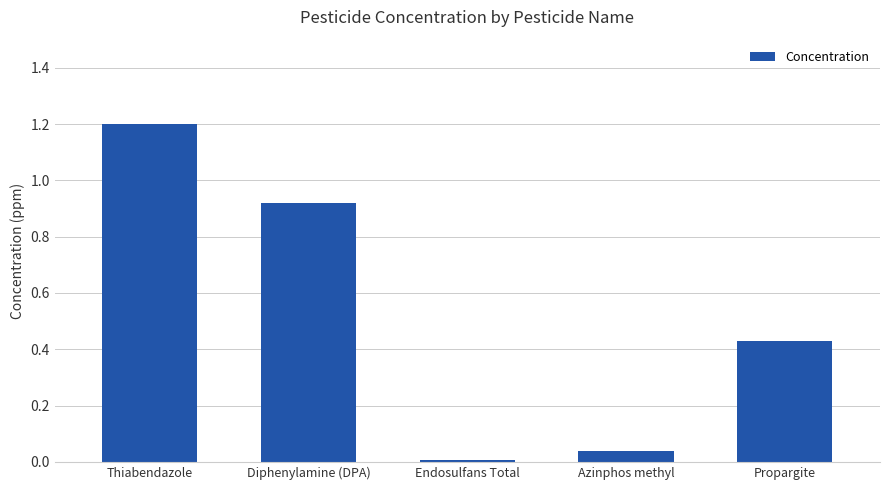

True or false: the data shows 0.8 at Thiabendazole.

False